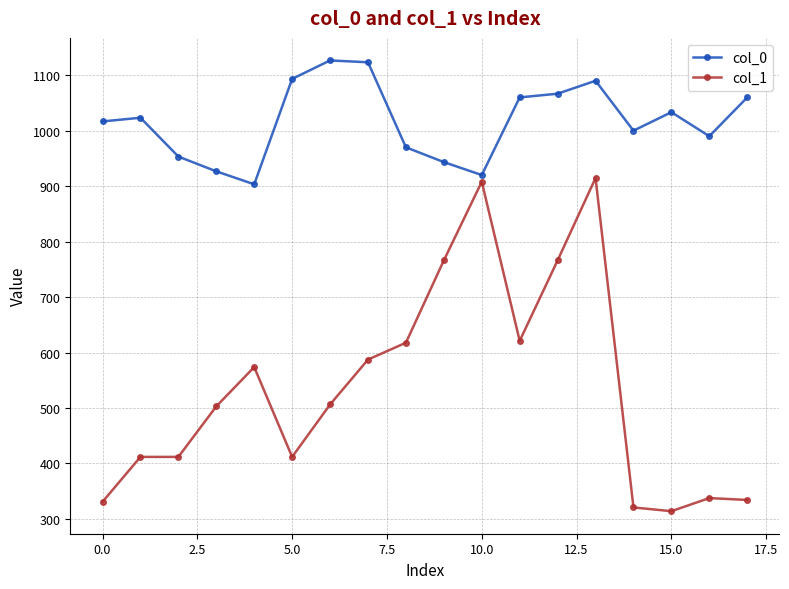

What is the value of the col_0 point at the 5th from the left?

903.3